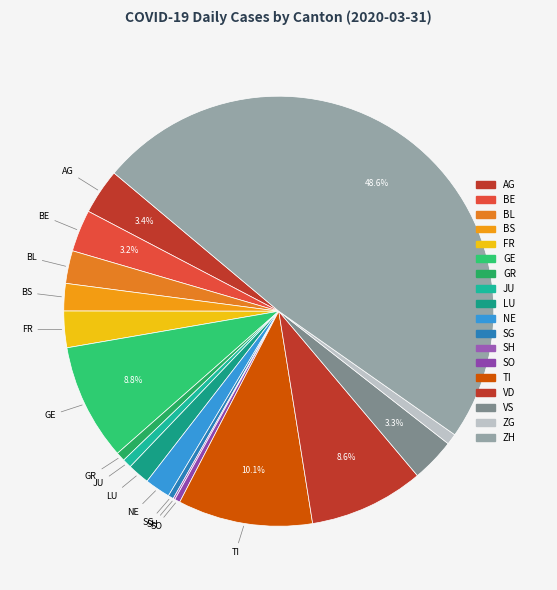

Rank the categories by value from highest to lowest.

ZH, TI, GE, VD, AG, VS, BE, FR, BL, BS, NE, LU, ZG, GR, JU, SG, SO, SH